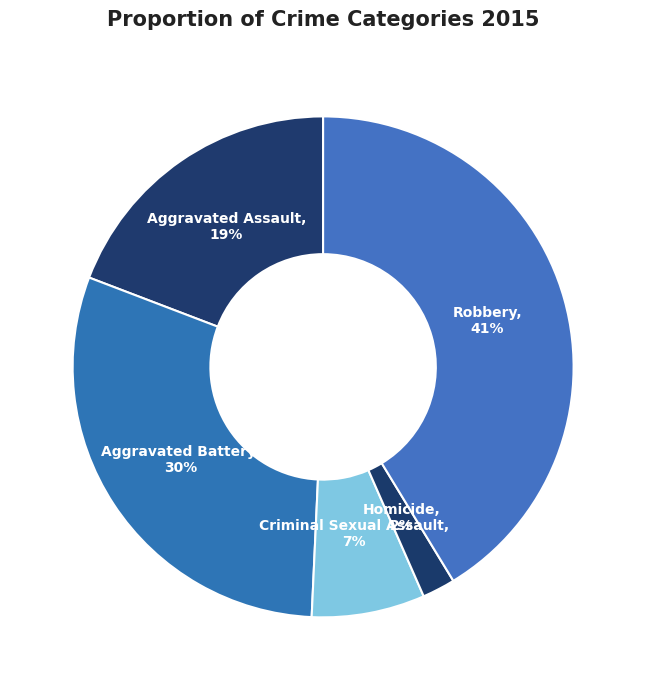

Is the sum of Homicide and Aggravated Assault greater than half?

No